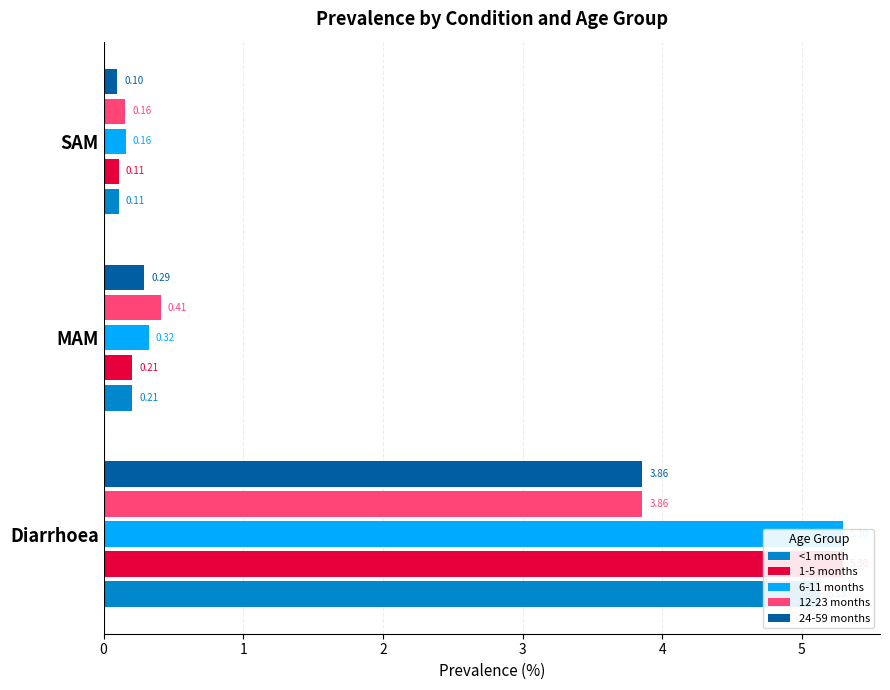

List the series in order of their peak value, lowest first.

12-23 months, 24-59 months, <1 month, 1-5 months, 6-11 months